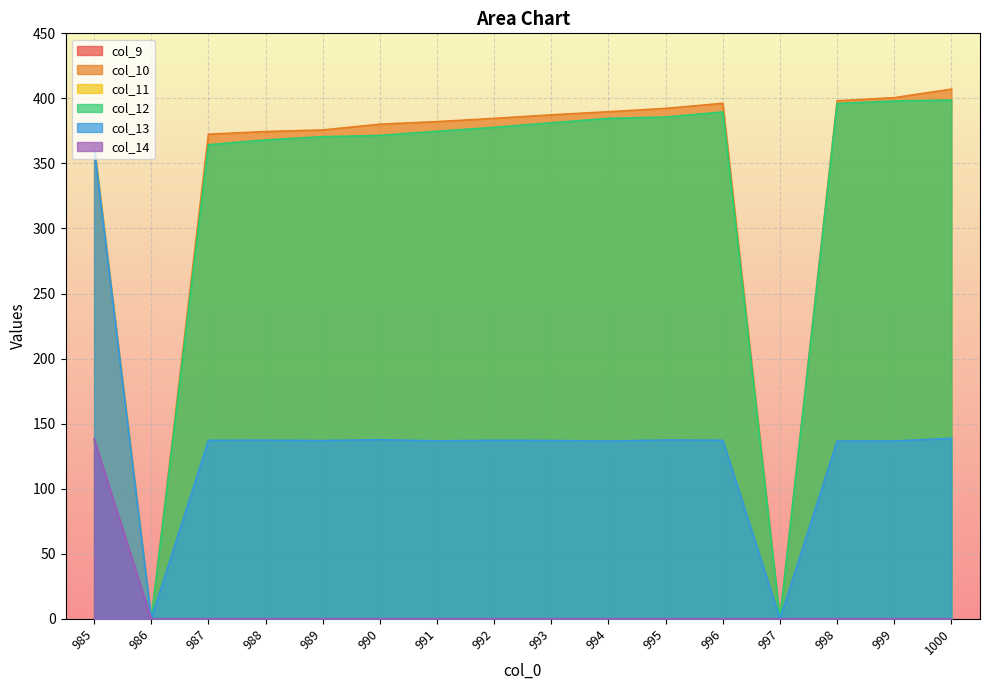

At which category is the sum across all series the highest?

985